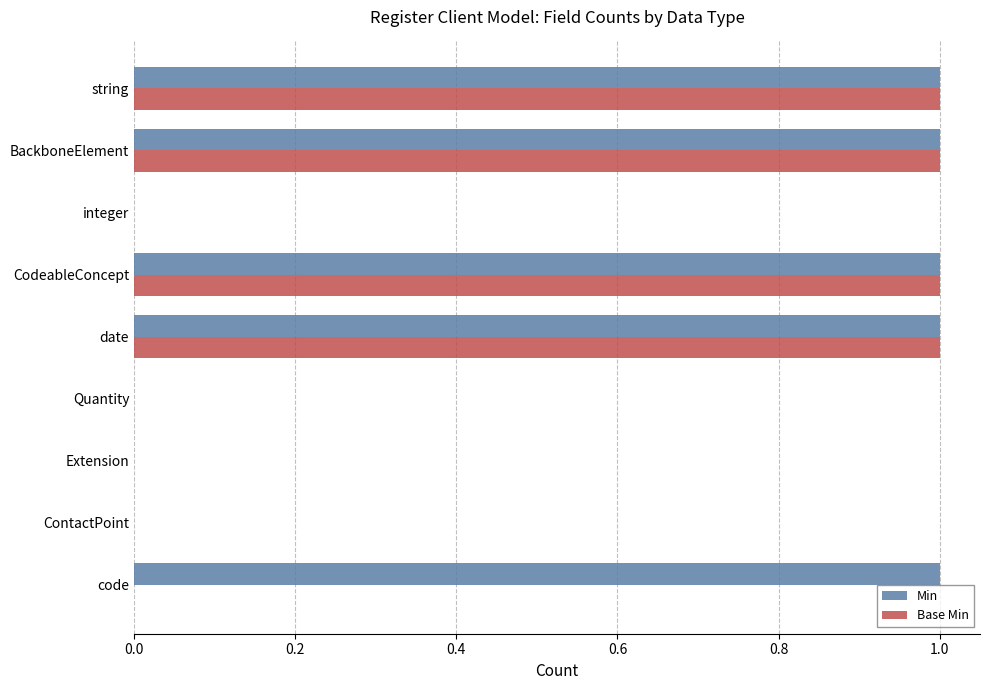

What is the maximum value for Min?

1